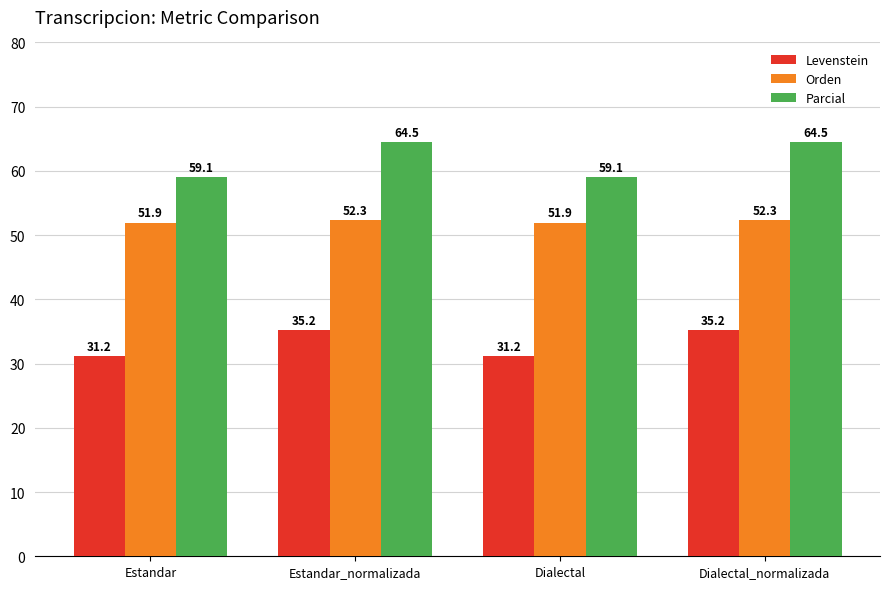

At Dialectal_normalizada, list the series in order from largest to smallest.

Parcial, Orden, Levenstein